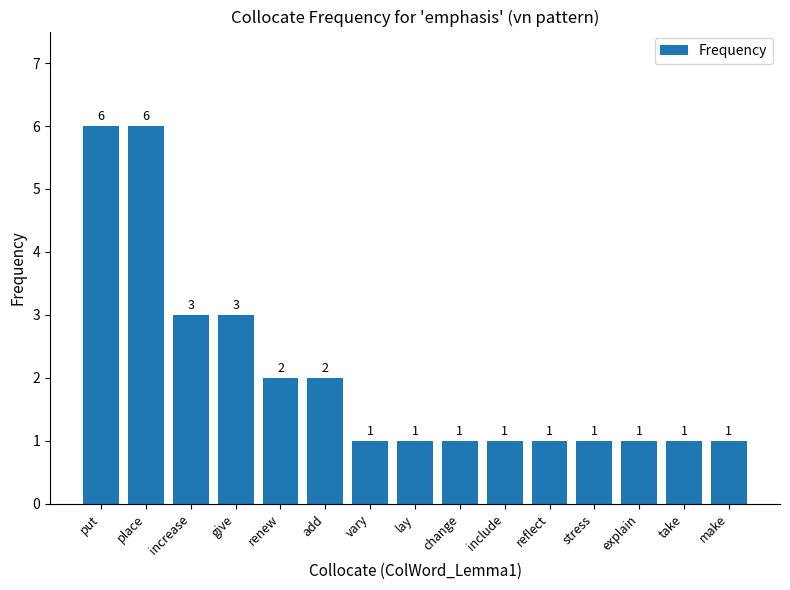

What is the value of the 14th bar from the left?

1